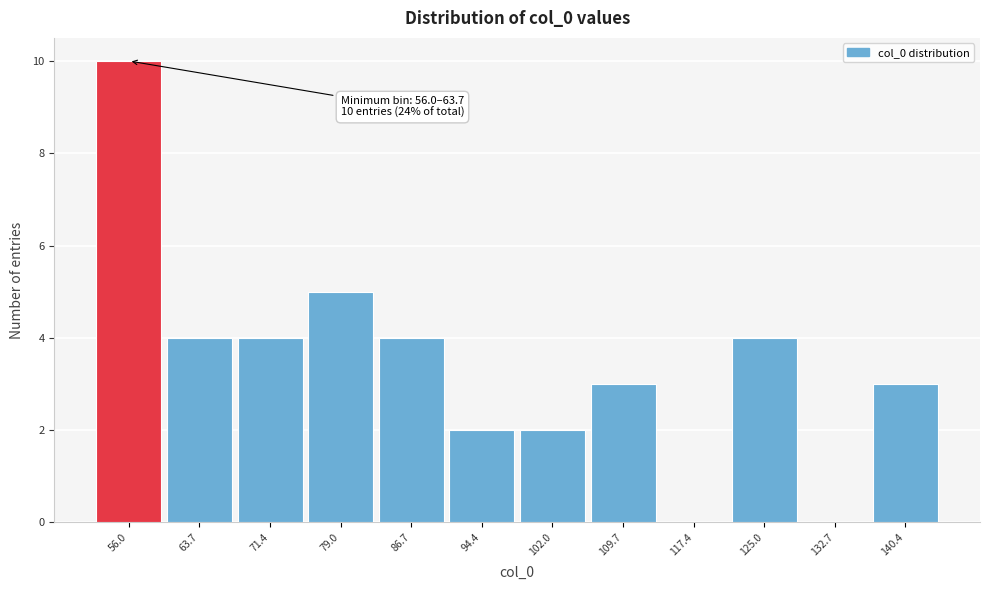

Reading right to left, list all the values displayed in this chart.

140.4=3	132.7=0	125.0=4	117.4=0	109.7=3	102.0=2	94.4=2	86.7=4	79.0=5	71.4=4	63.7=4	56.0=10